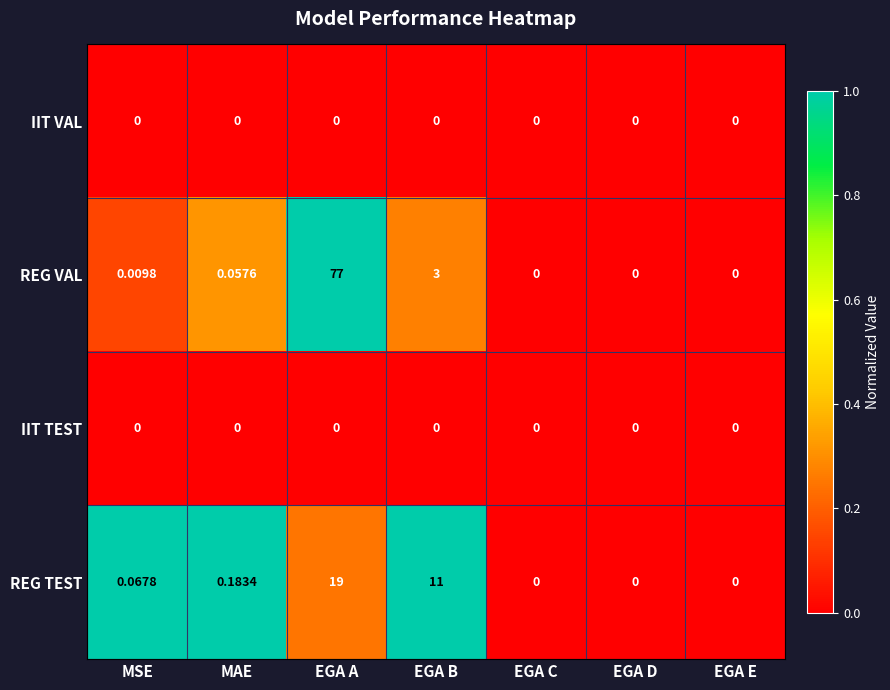

At which label does REG TEST reach its peak?

EGA A